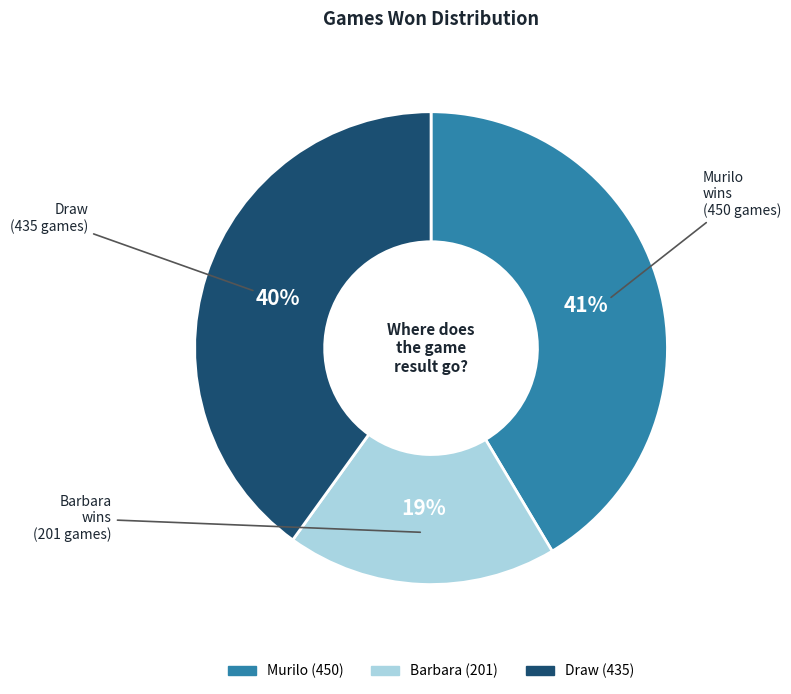

Is the sum of Barbara and Murilo greater than half?

Yes